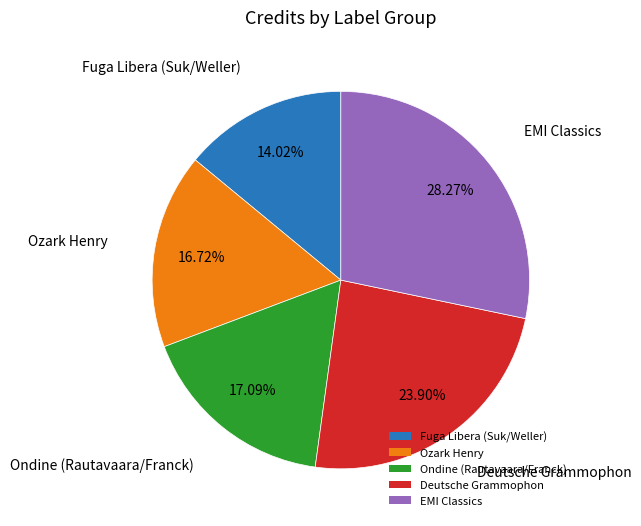

What is the largest slice in the pie chart?

EMI Classics